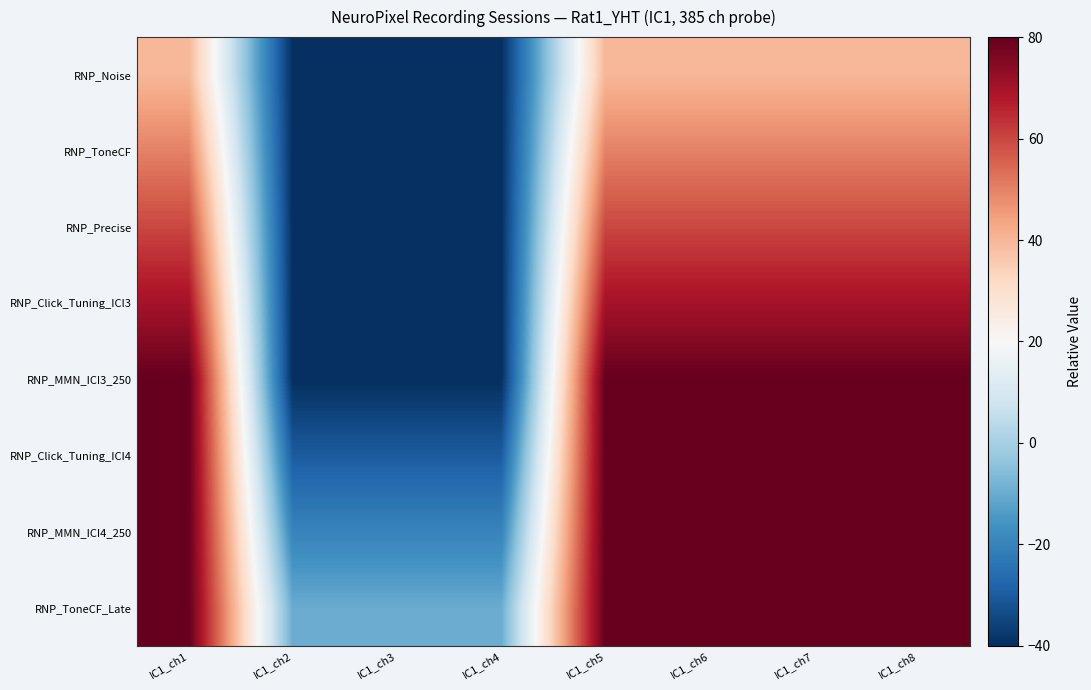

What is the spread (max minus min) of values at IC1_ch6?

40